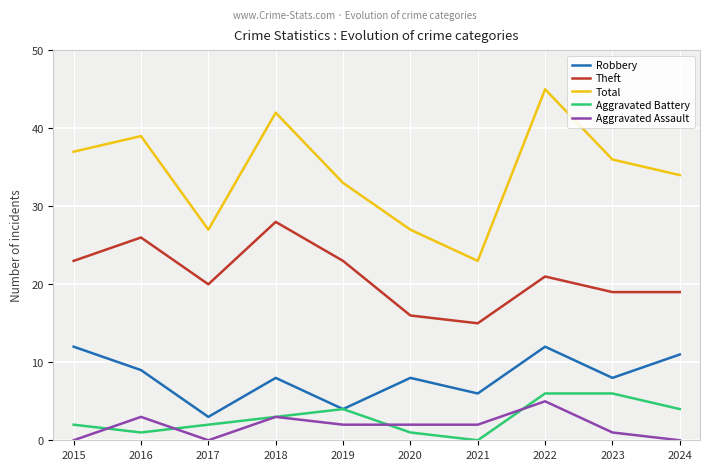

Is it true that Aggravated Assault equals 2 at 2024?

False